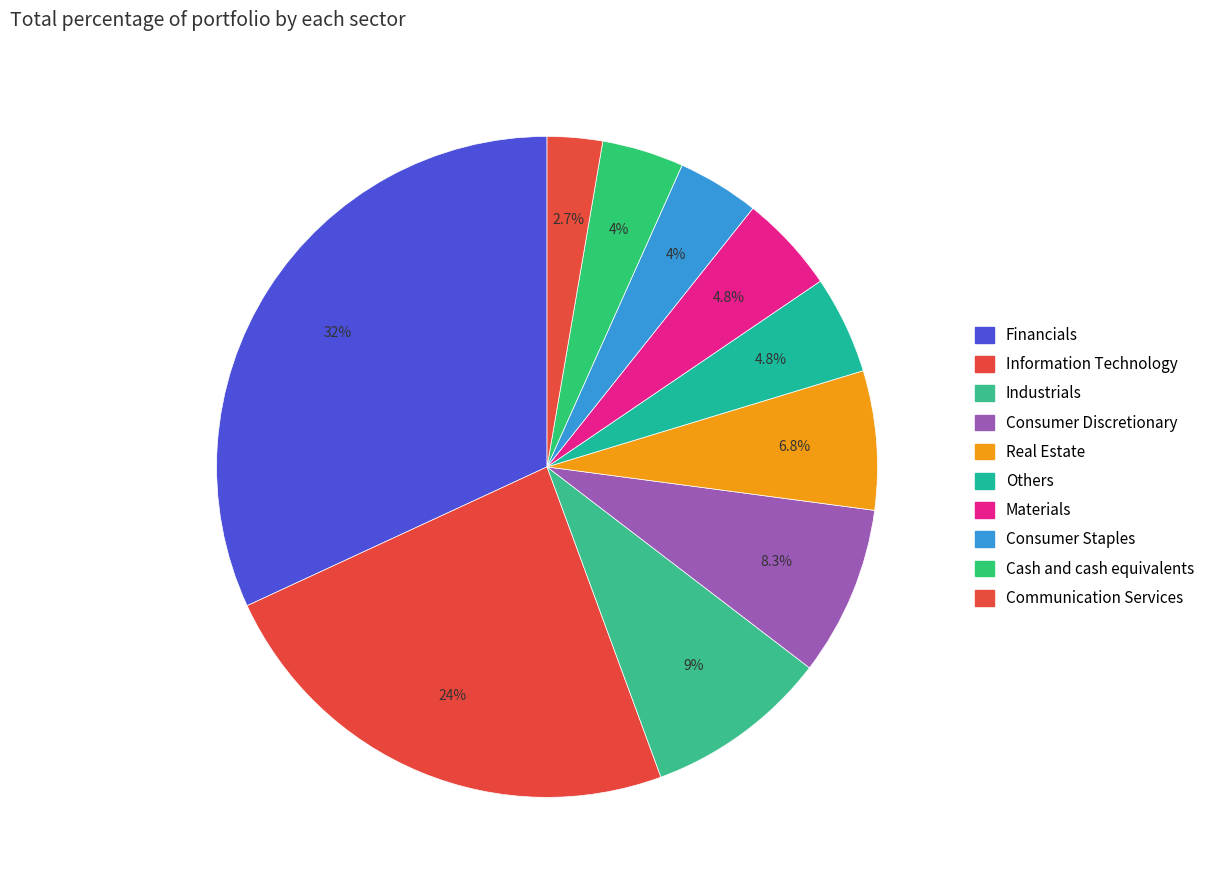

How many slices are in this pie chart?

10